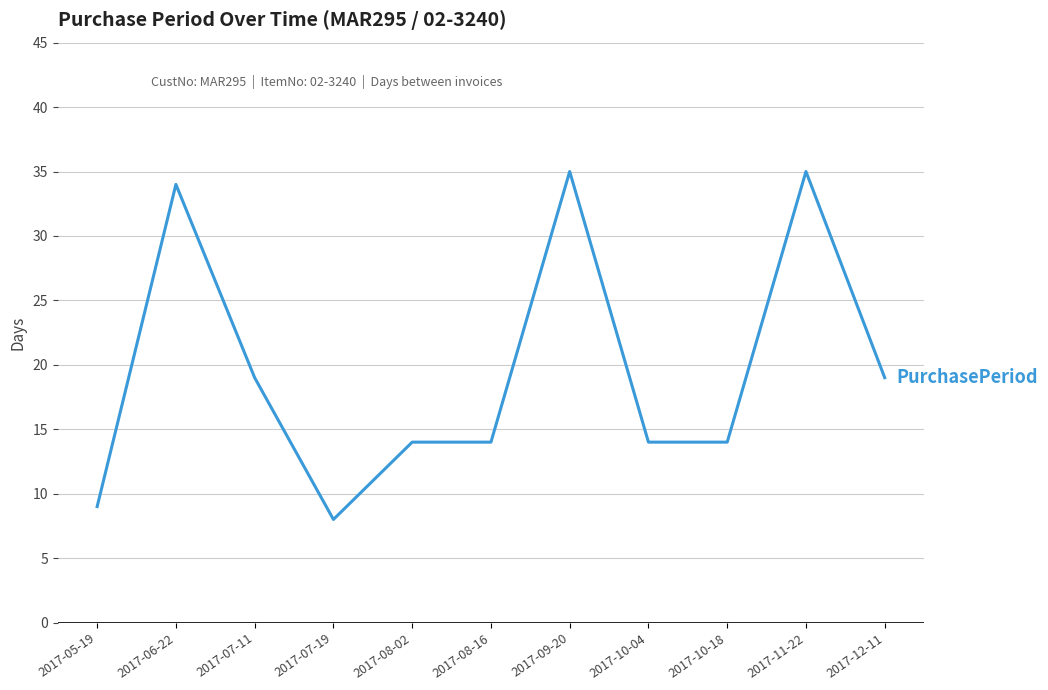

What is the difference between the maximum and minimum values?

27